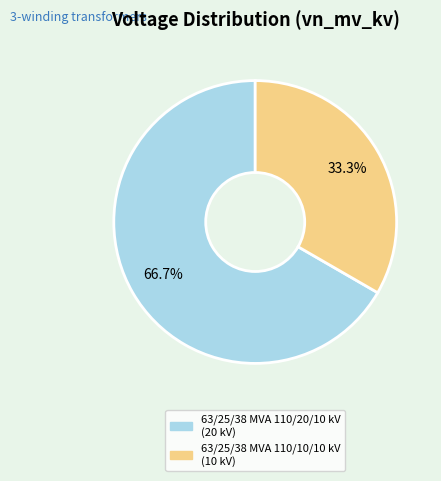

What is the ratio of the value at 63/25/38 MVA 110/10/10 kV to the value at 63/25/38 MVA 110/20/10 kV?

0.5